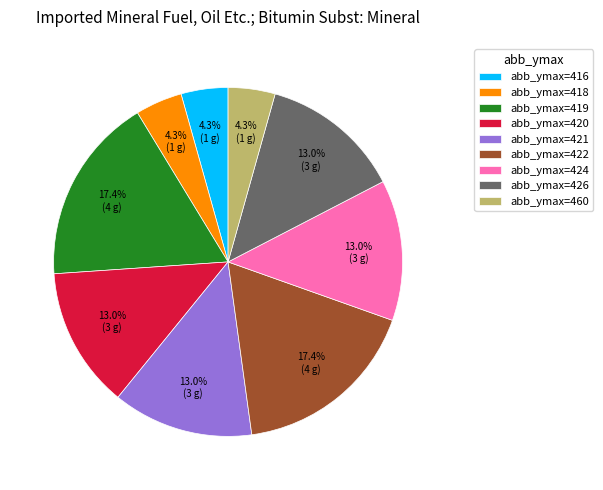

What is the ratio of the value at abb_ymax=424 to the value at abb_ymax=426?

1.0